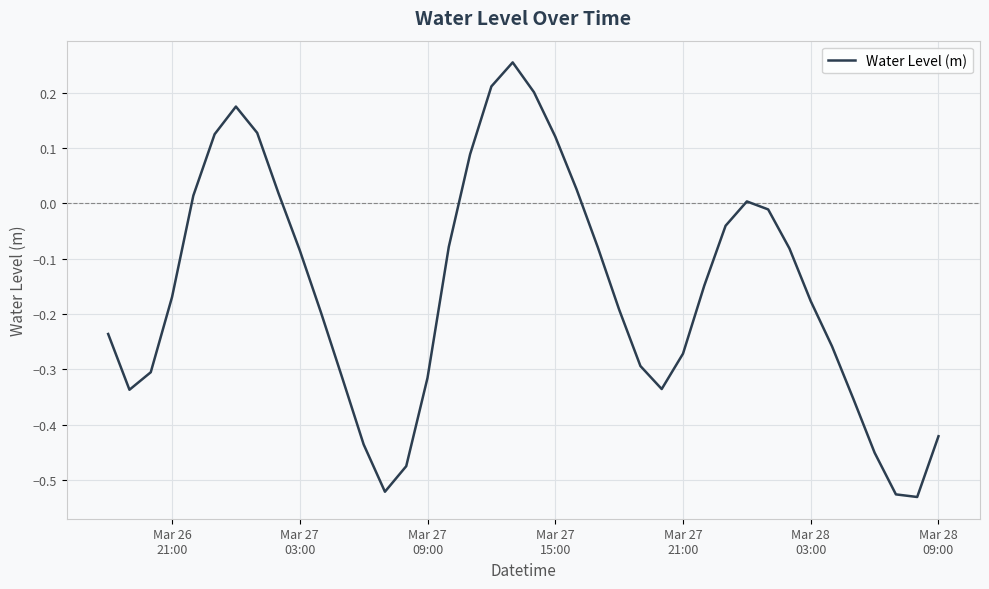

How many distinct data groups are displayed?

1